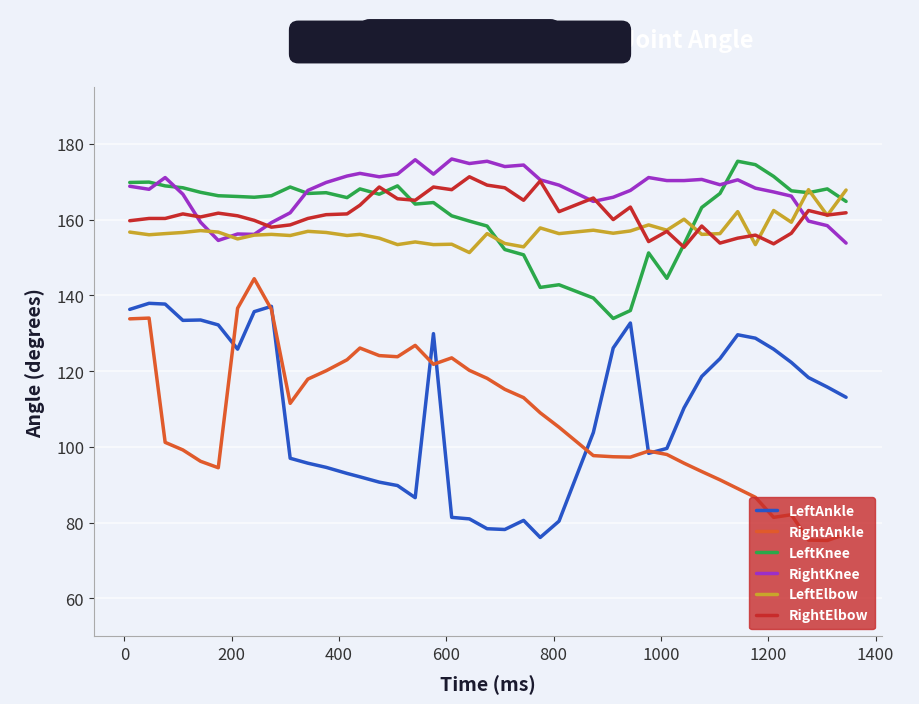

What is the sum of all LeftKnee values?

6453.5